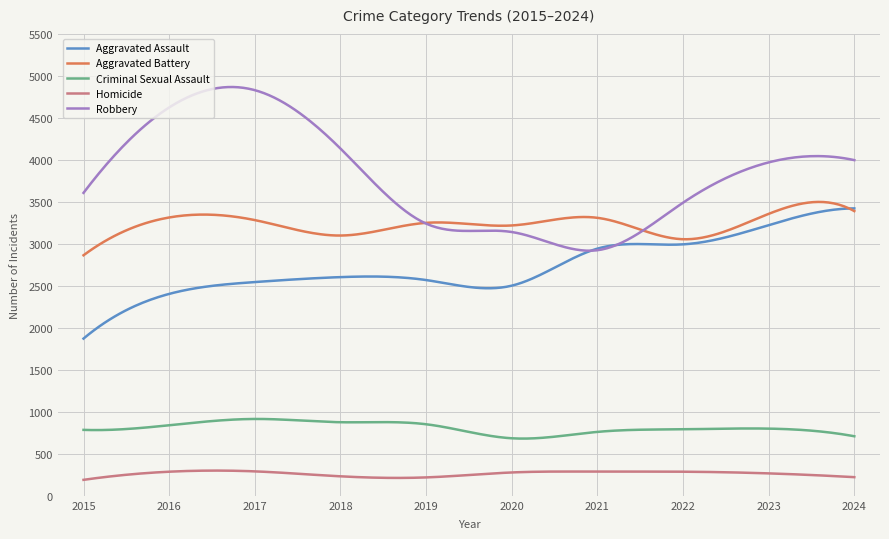

Count the number of data series in this chart.

5